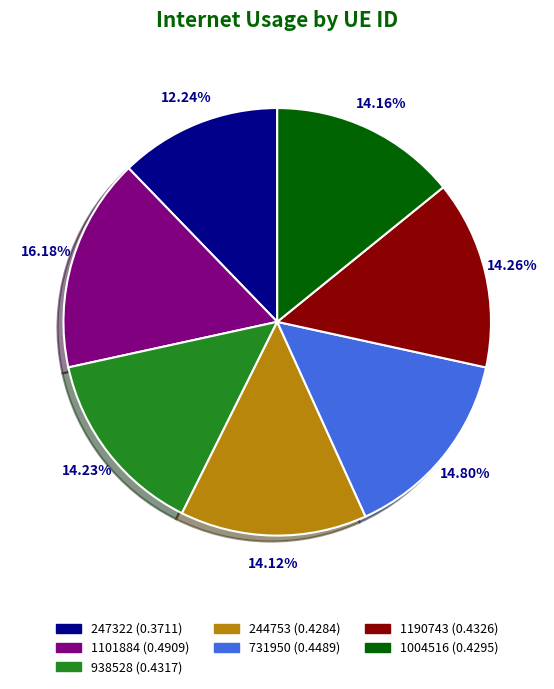

To the nearest percent, what is the difference between the 1101884 and 938528 slice percentages?

2%